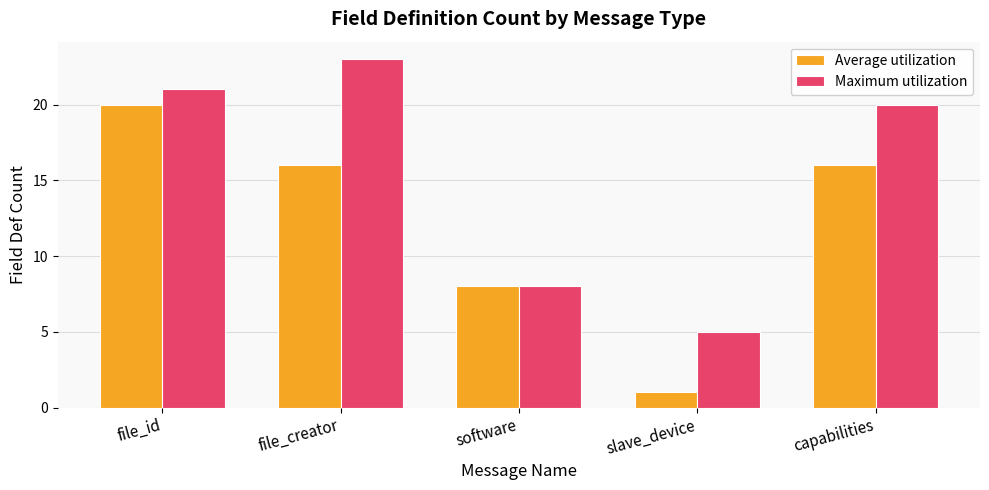

What is the average value of the Maximum utilization series?

15